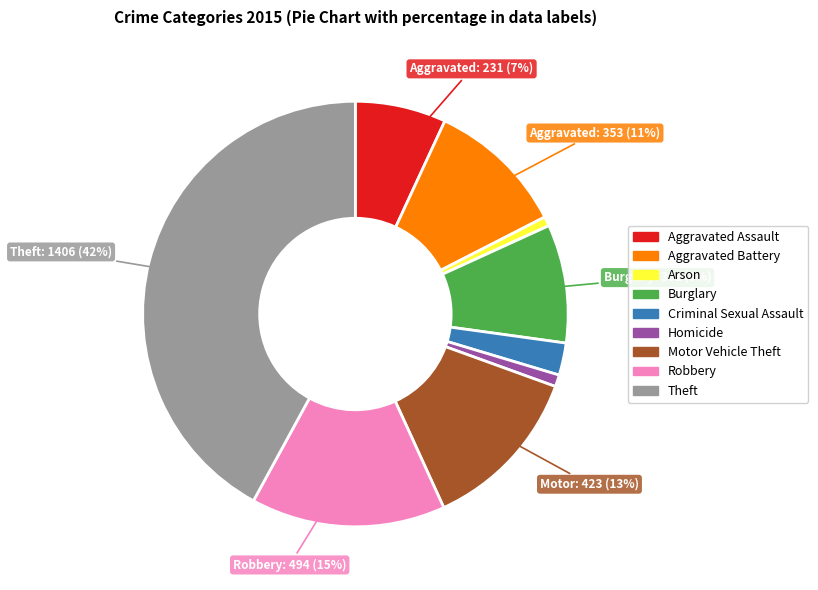

Is there a majority slice in this chart?

No